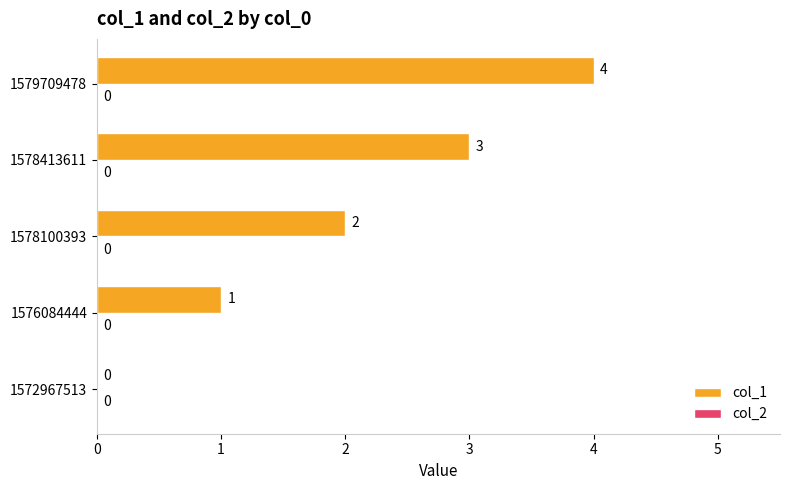

Which has a higher value, 1578413611 or 1572967513?

1578413611